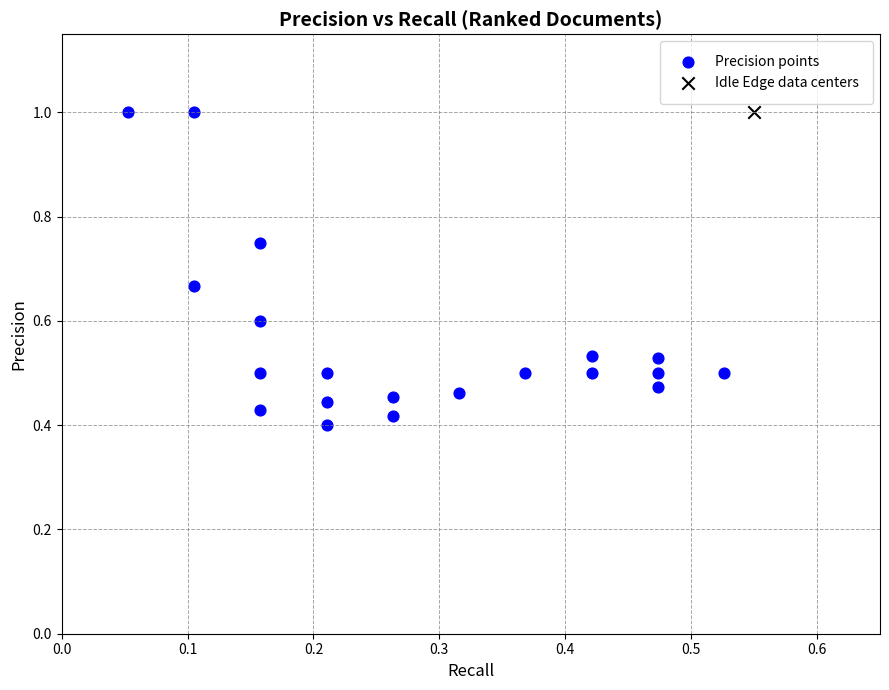

What are all the series names shown in the legend?

Precision points, Idle Edge data centers